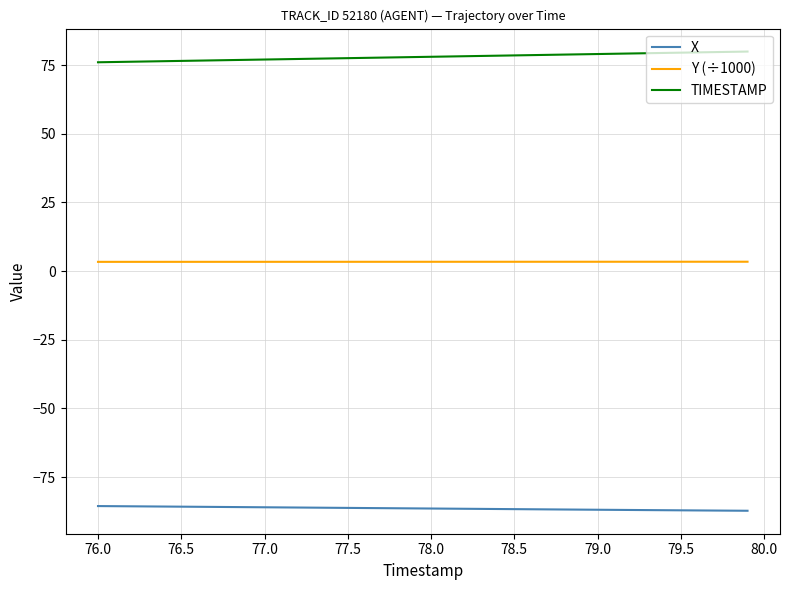

How many lines are shown in the chart?

3